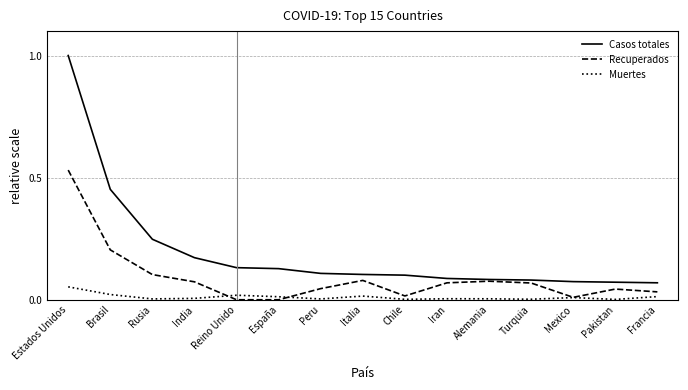

How many lines are shown in the chart?

3